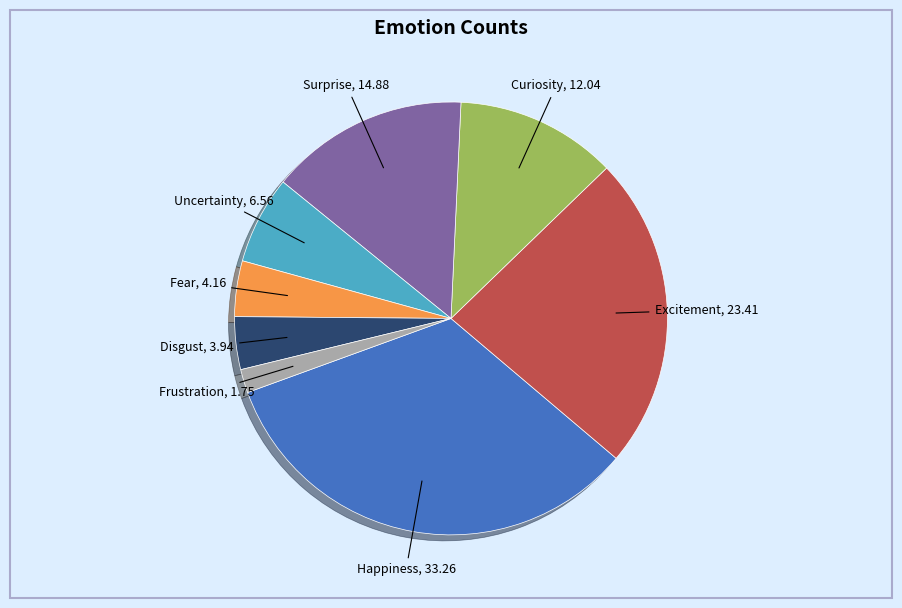

Combined, do Surprise and Uncertainty account for over 50%?

No